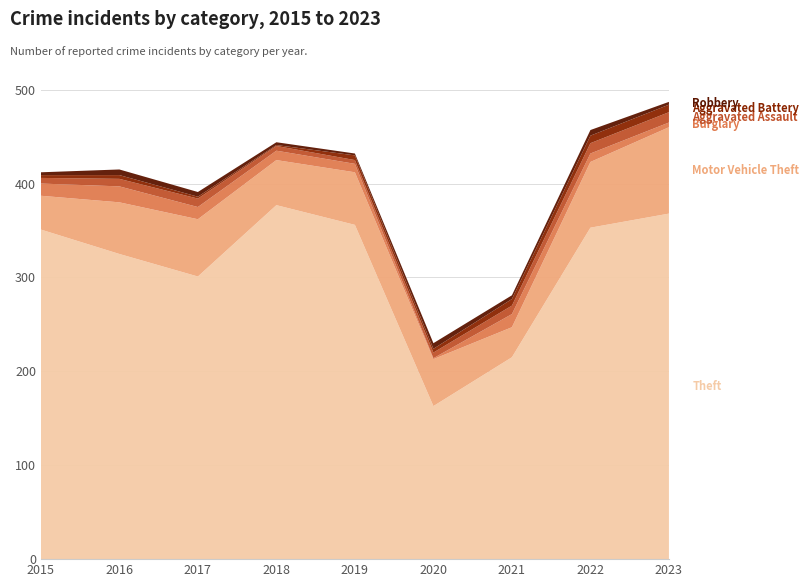

Reading left to right, transcribe all the data shown in this chart.

Theft: 2015=351	2016=325	2017=301	2018=377	2019=356	2020=163	2021=215	2022=353	2023=368
Motor Vehicle Theft: 2015=36	2016=55	2017=61	2018=48	2019=56	2020=50	2021=32	2022=70	2023=92
Burglary: 2015=13	2016=17	2017=13	2018=10	2019=9	2020=1	2021=14	2022=9	2023=5
Aggravated Assault: 2015=6	2016=8	2017=9	2018=5	2019=4	2020=6	2021=9	2022=11	2023=11
Aggravated Battery: 2015=3	2016=4	2017=2	2018=1	2019=5	2020=4	2021=7	2022=8	2023=8
Robbery: 2015=3	2016=6	2017=5	2018=3	2019=2	2020=6	2021=4	2022=6	2023=3